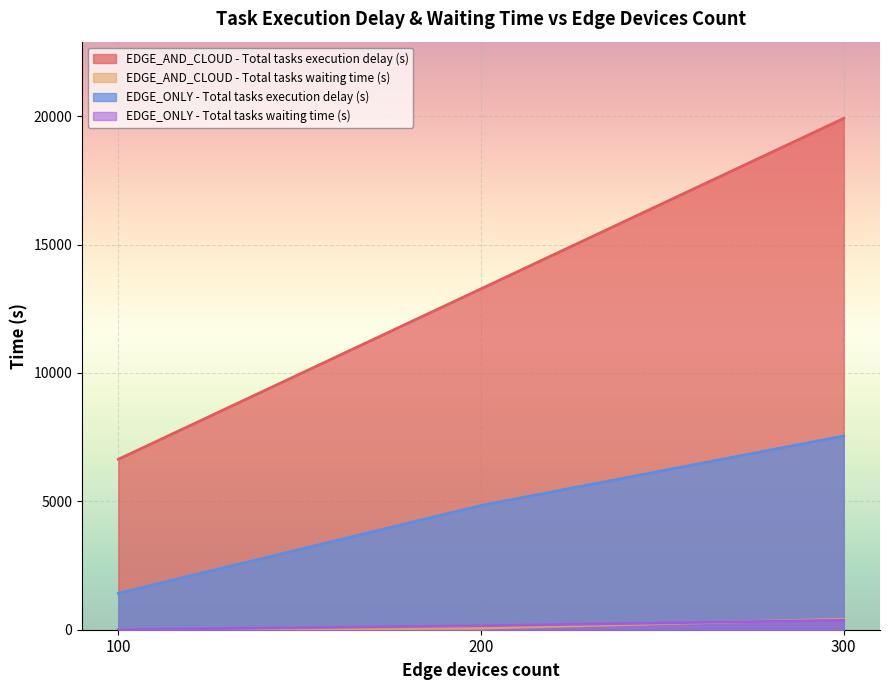

Which series has the largest range (max minus min)?

EDGE_AND_CLOUD - Total tasks execution delay (s)